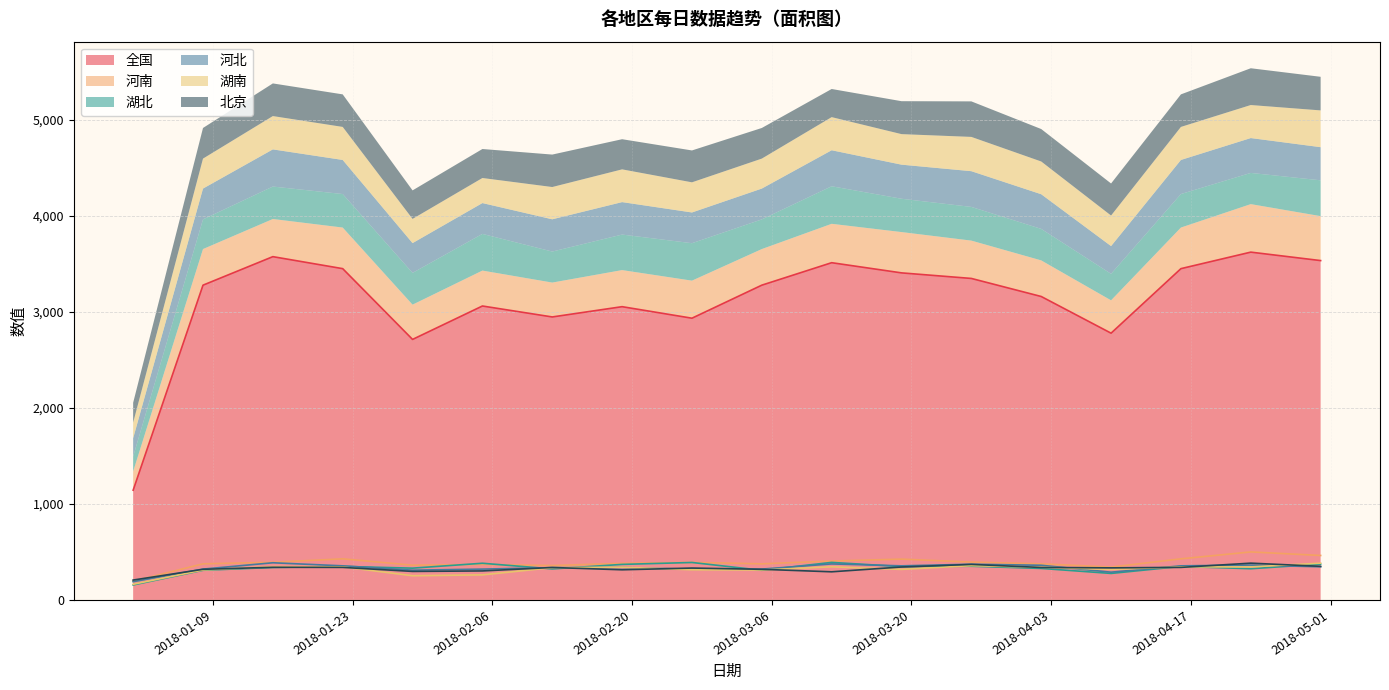

Does the chart have visible grid lines?

Yes